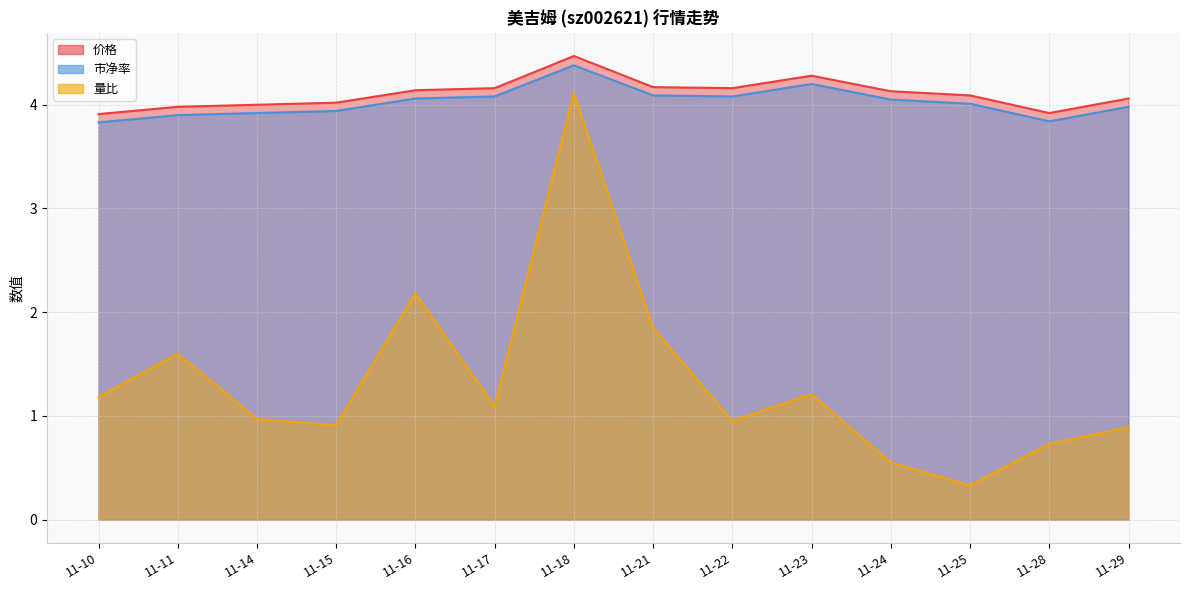

Reading left to right, transcribe all the data shown in this chart.

价格: 11-10=3.9	11-11=4.0	11-14=4.0	11-15=4.0	11-16=4.1	11-17=4.2	11-18=4.5	11-21=4.2	11-22=4.2	11-23=4.3	11-24=4.1	11-25=4.1	11-28=3.9	11-29=4.1
市净率: 11-10=3.8	11-11=3.9	11-14=3.9	11-15=3.9	11-16=4.1	11-17=4.1	11-18=4.4	11-21=4.1	11-22=4.1	11-23=4.2	11-24=4.0	11-25=4.0	11-28=3.8	11-29=4.0
量比: 11-10=1.2	11-11=1.6	11-14=1.0	11-15=0.9	11-16=2.2	11-17=1.1	11-18=4.1	11-21=1.9	11-22=0.9	11-23=1.2	11-24=0.6	11-25=0.3	11-28=0.7	11-29=0.9